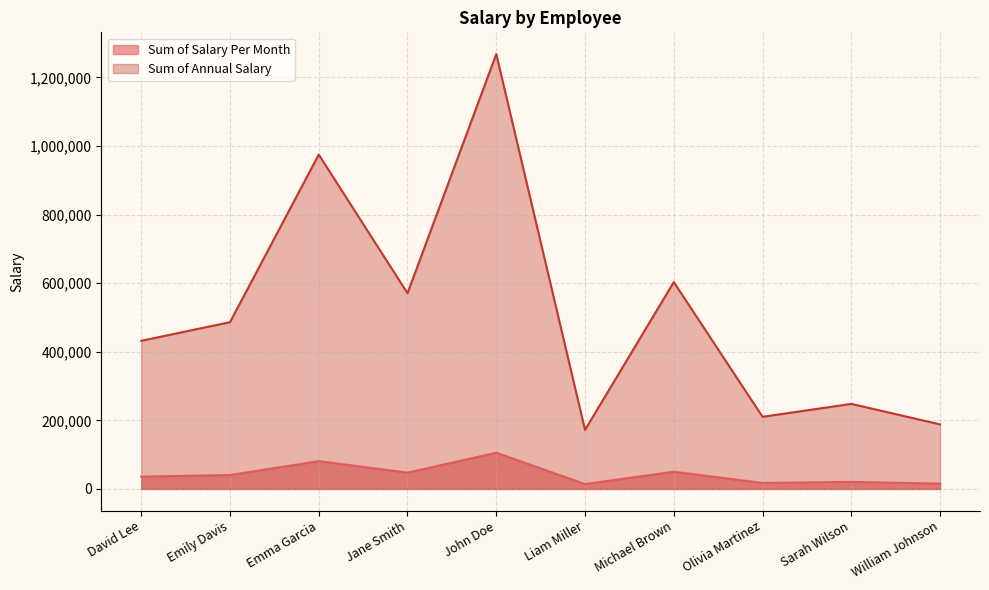

What is the sum of all Sum of Salary Per Month values?

429436